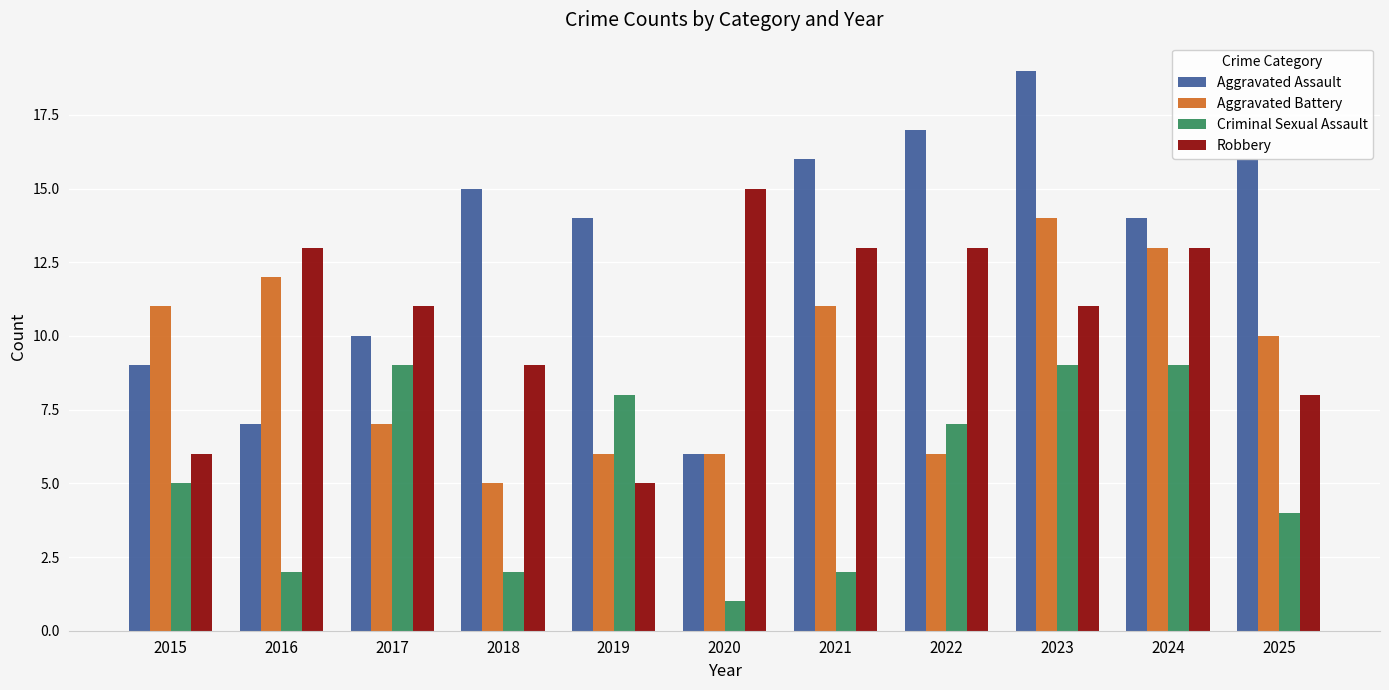

Does the chart contain any negative values?

No